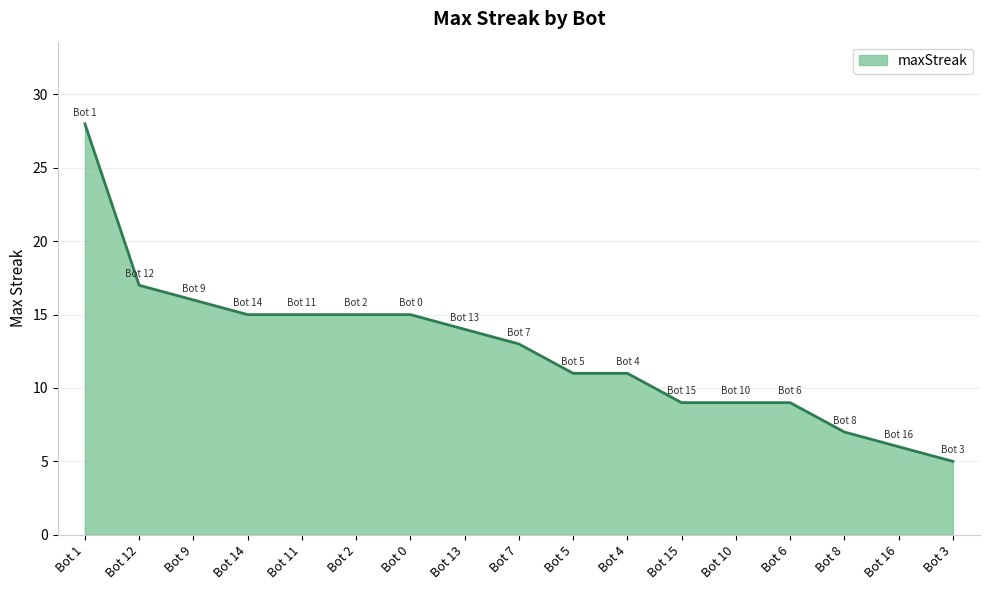

What is the average value?

13